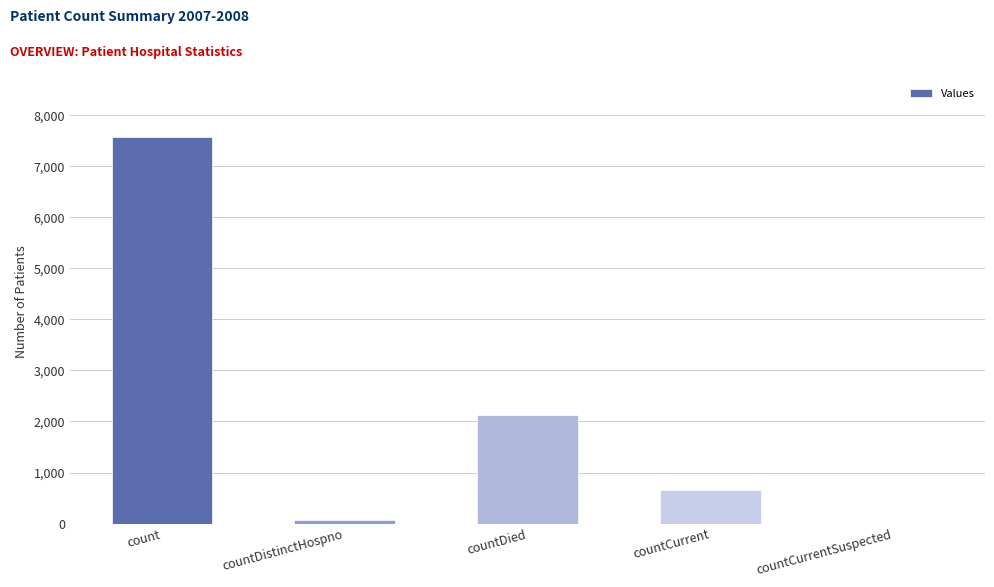

What is the change in value from count to countDied?

-5449